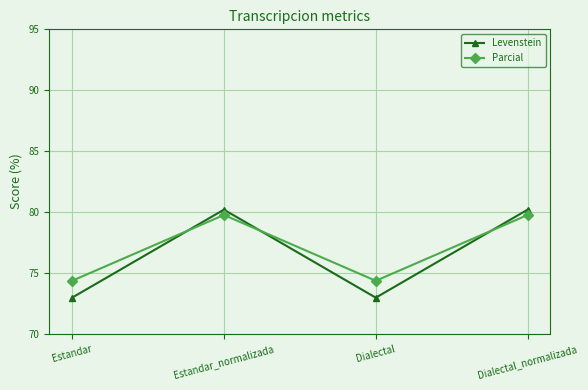

What is the average value of the Parcial series?

77.1